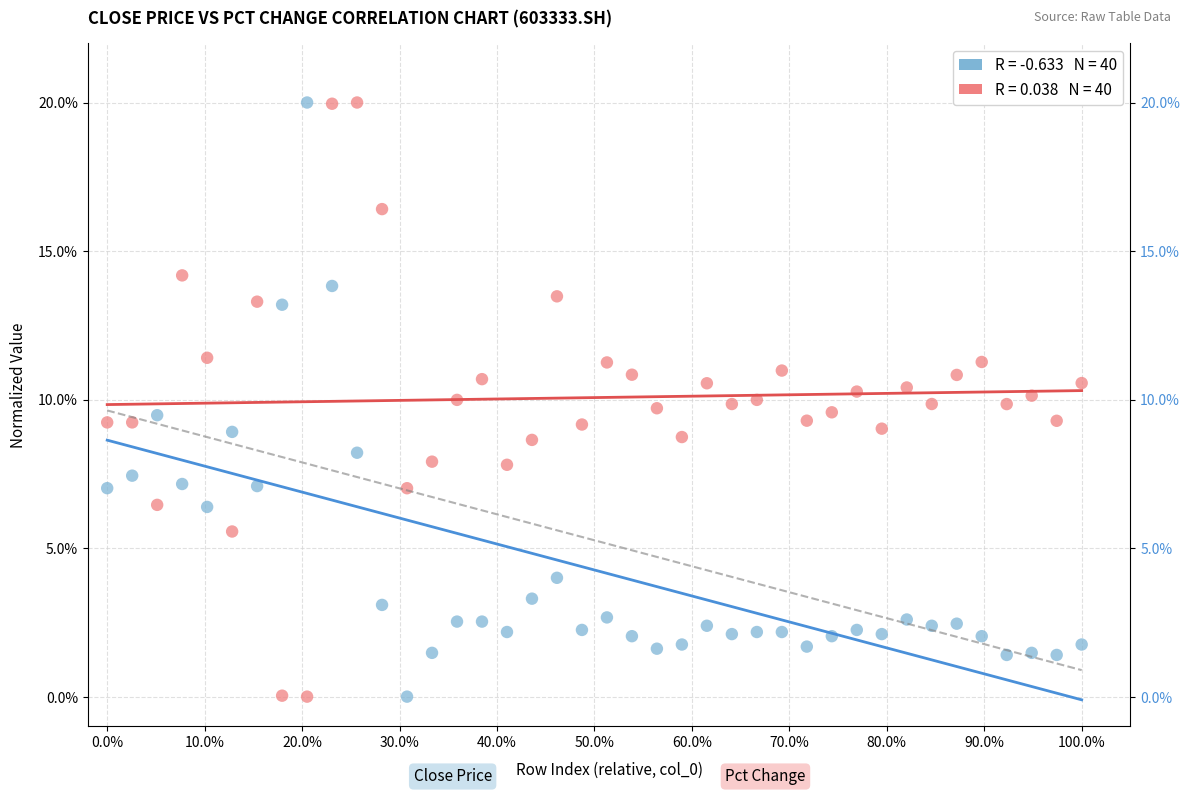

Across all data points, what is the range of Y values (max minus min)?

20.0